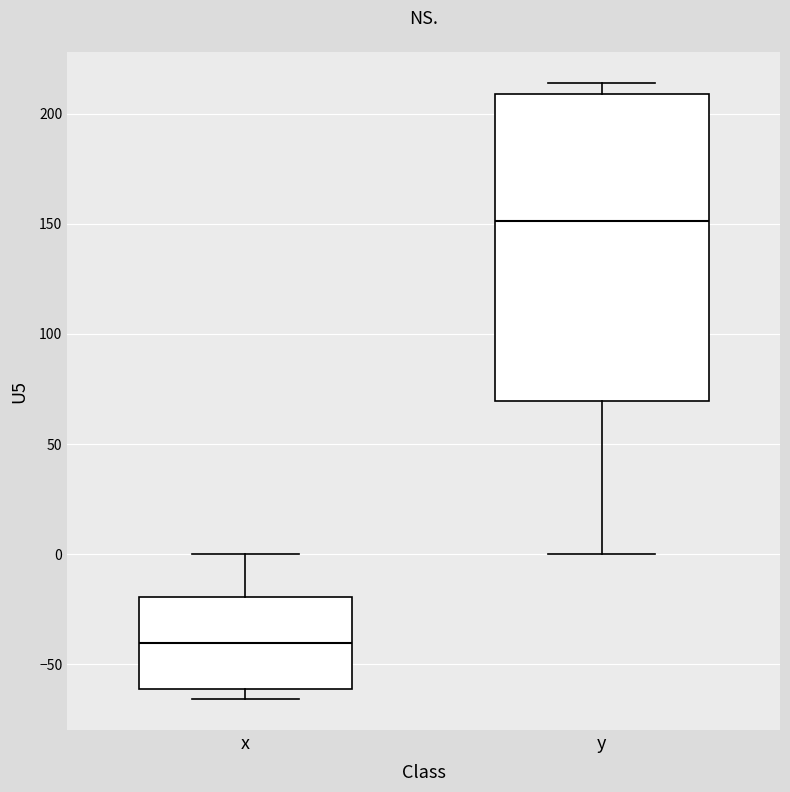

Reading left to right, transcribe this box plot: for each box, give where its median line is, the range the box spans, and where its two whiskers end, as read against the y-axis. The values are not printed on the chart, so give them approximately, as read against the axis.

x: median -40, box -60 to -20, whiskers -65 to 0
y: median 150, box 70 to 210, whiskers 0 to 215